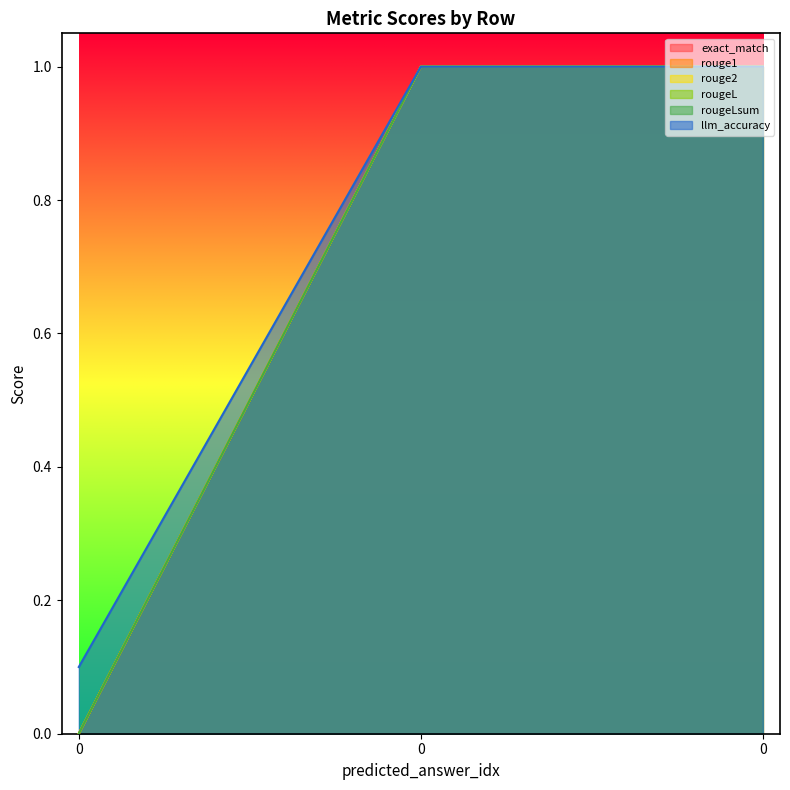

What is the difference between the highest and lowest values at 0?

0.1